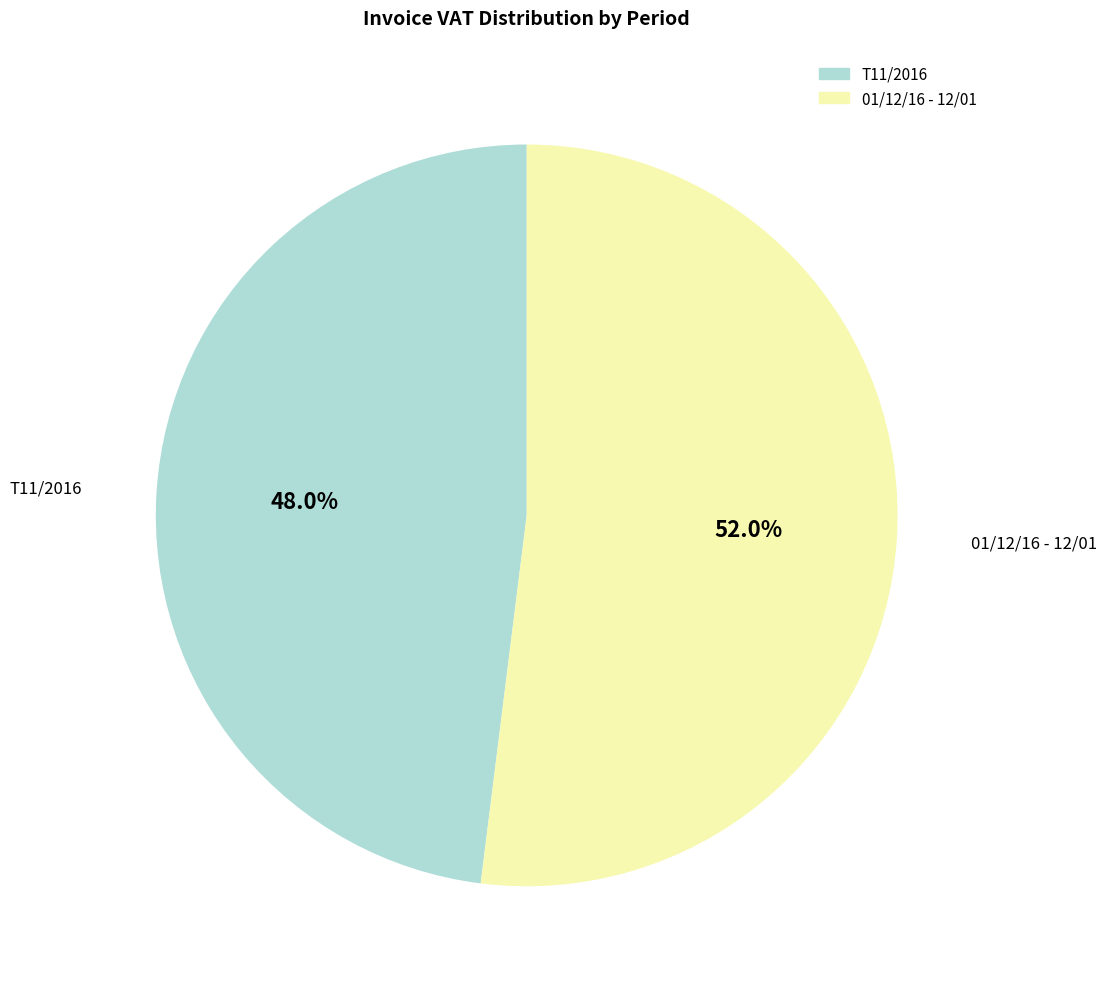

How many slices are in this pie chart?

2